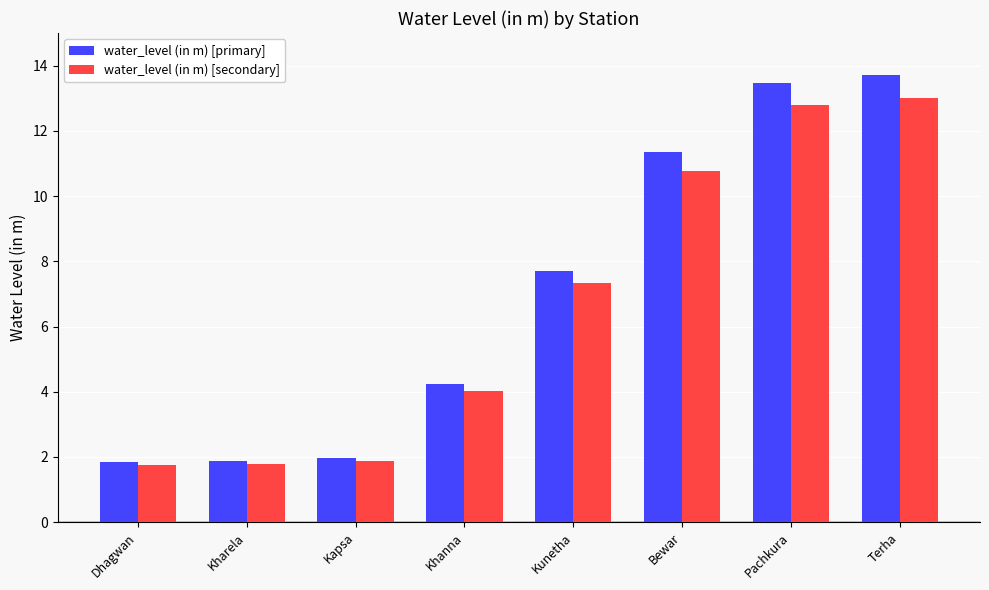

At how many categories does at least one series exceed 13?

2